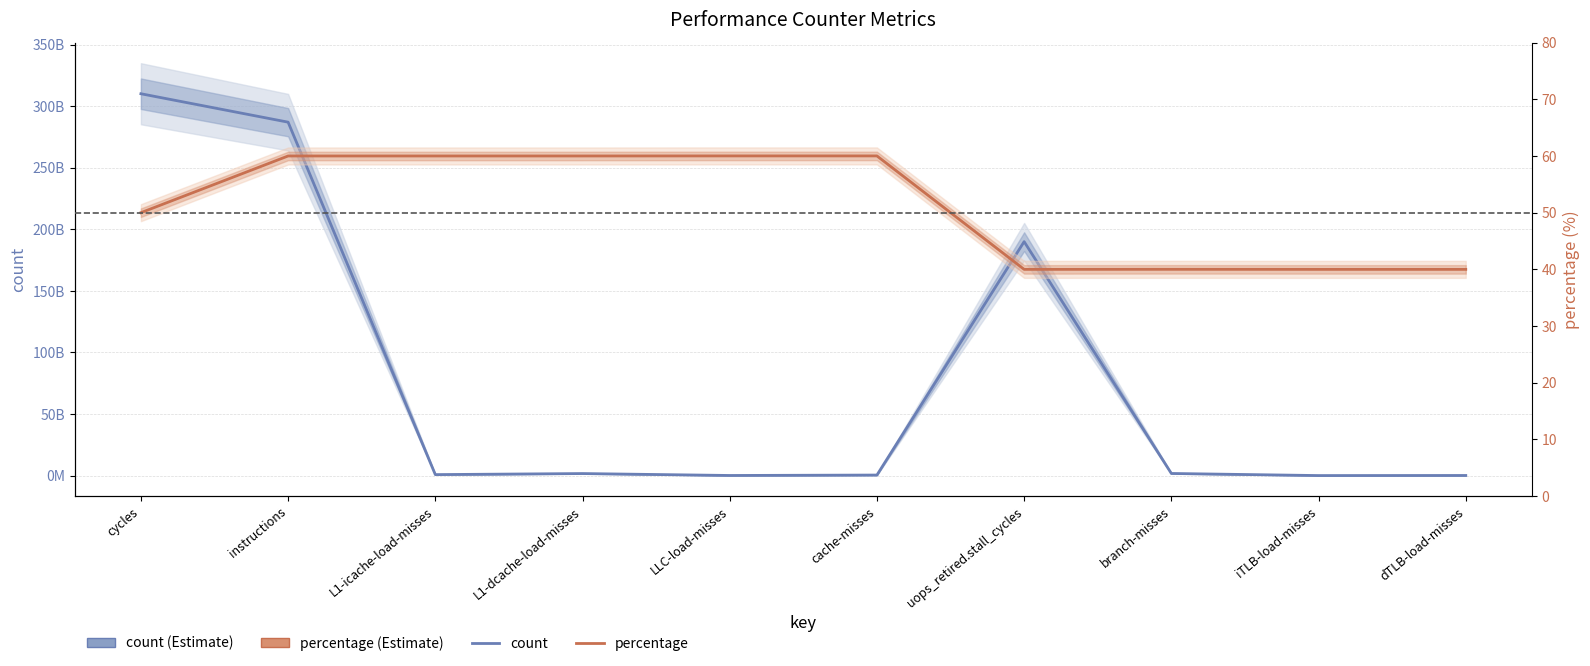

Which series has the widest spread of values?

count